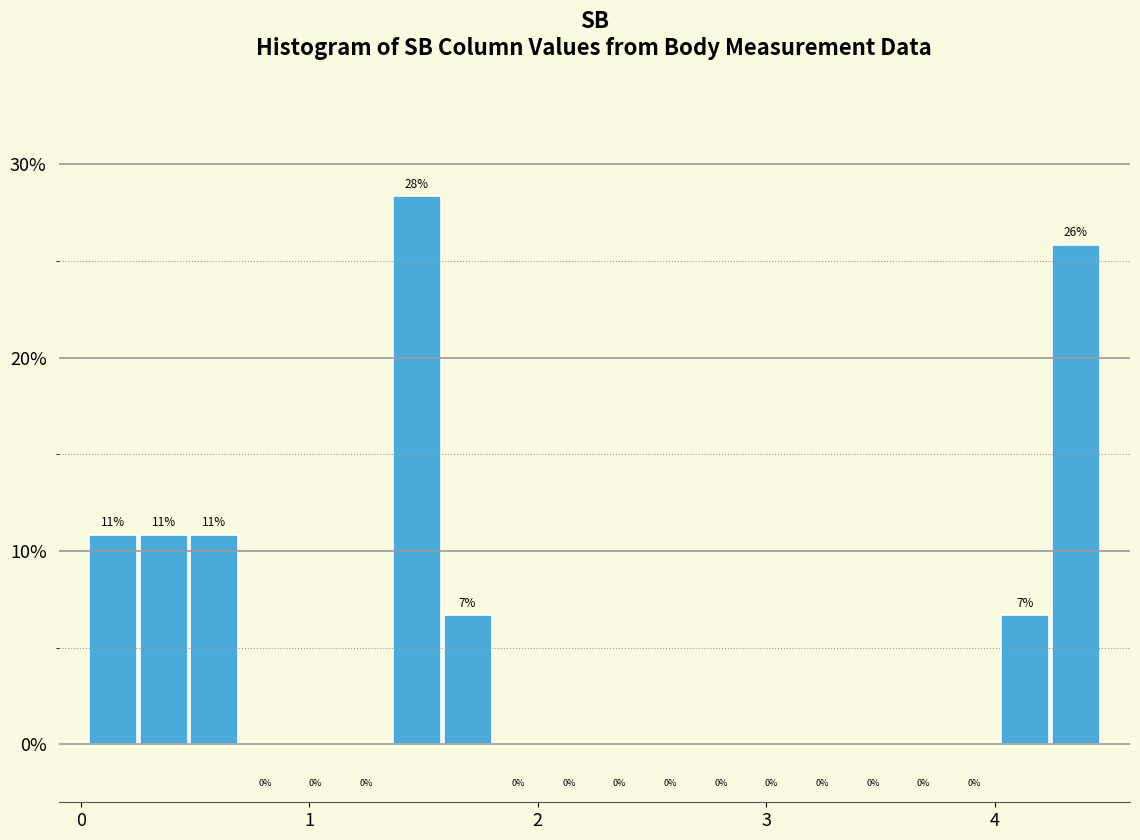

Around what value on the x-axis is the tallest bar? Give the approximate position of its centre, as read against the axis.

1.5